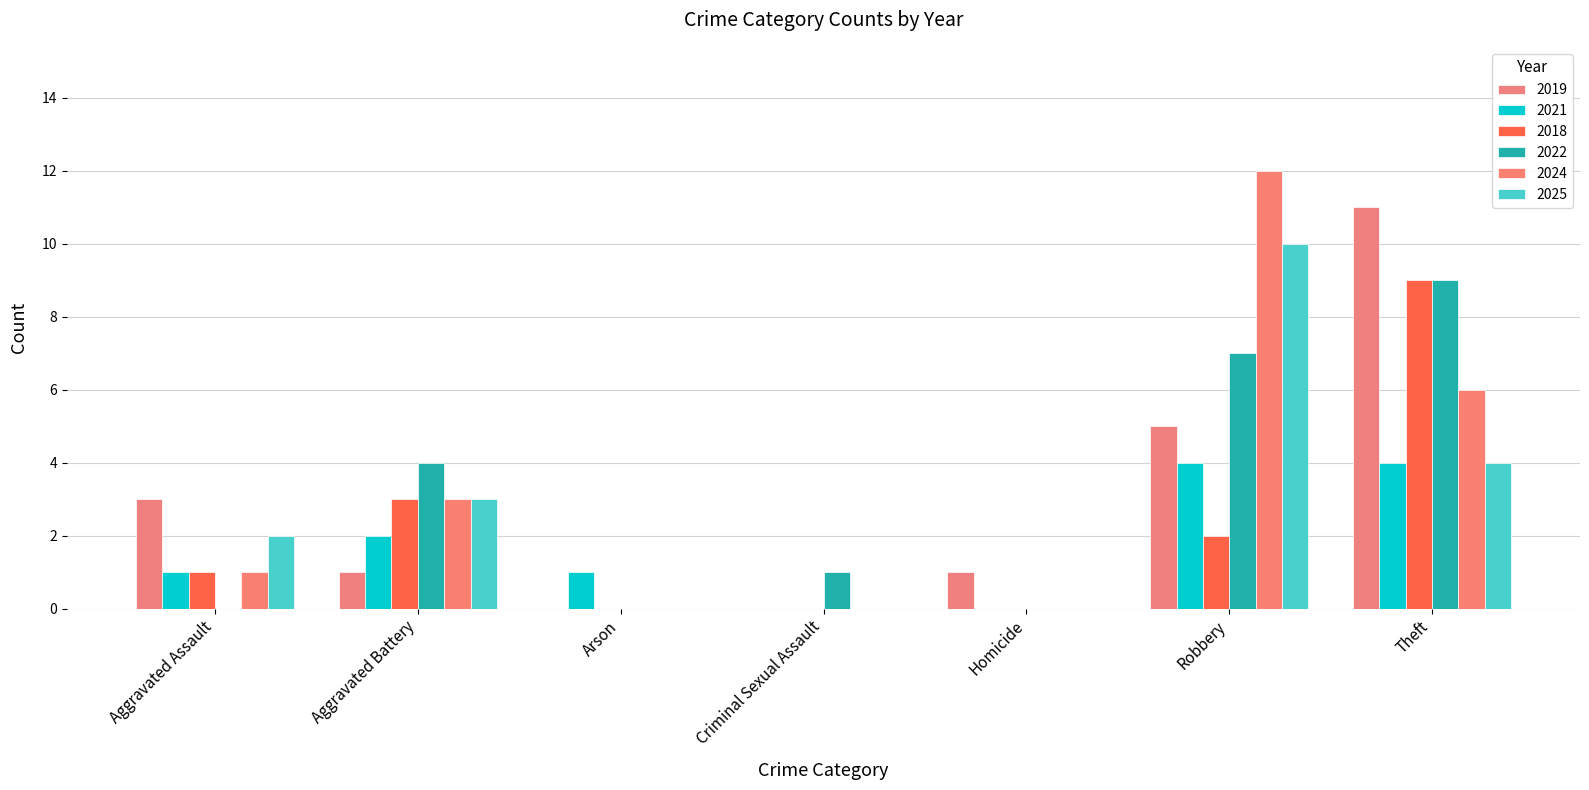

True or false: 2025 has a value of 0 at Homicide.

True